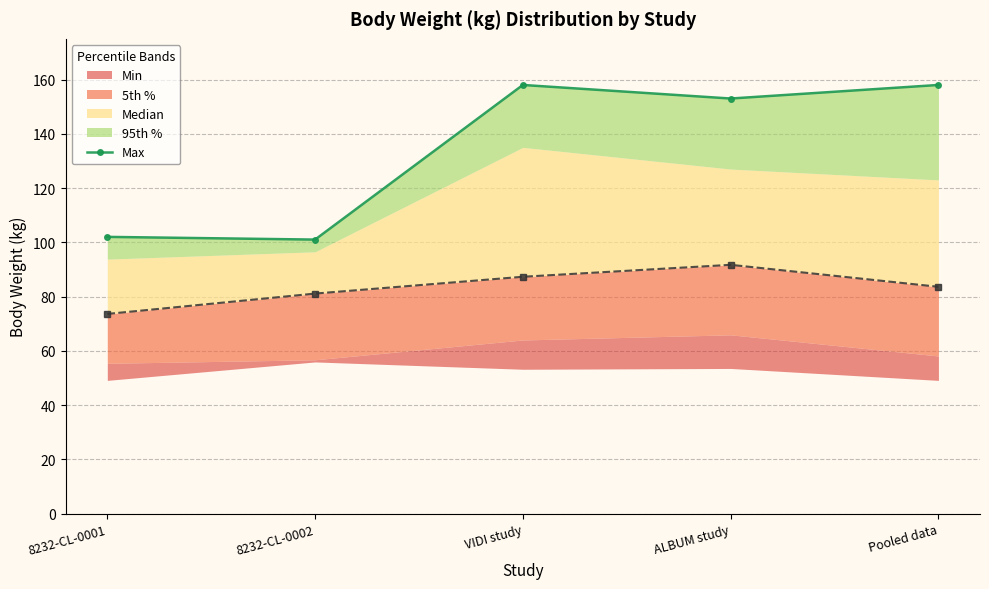

How many points are lower than both their immediate neighbors (excluding endpoints)?

2